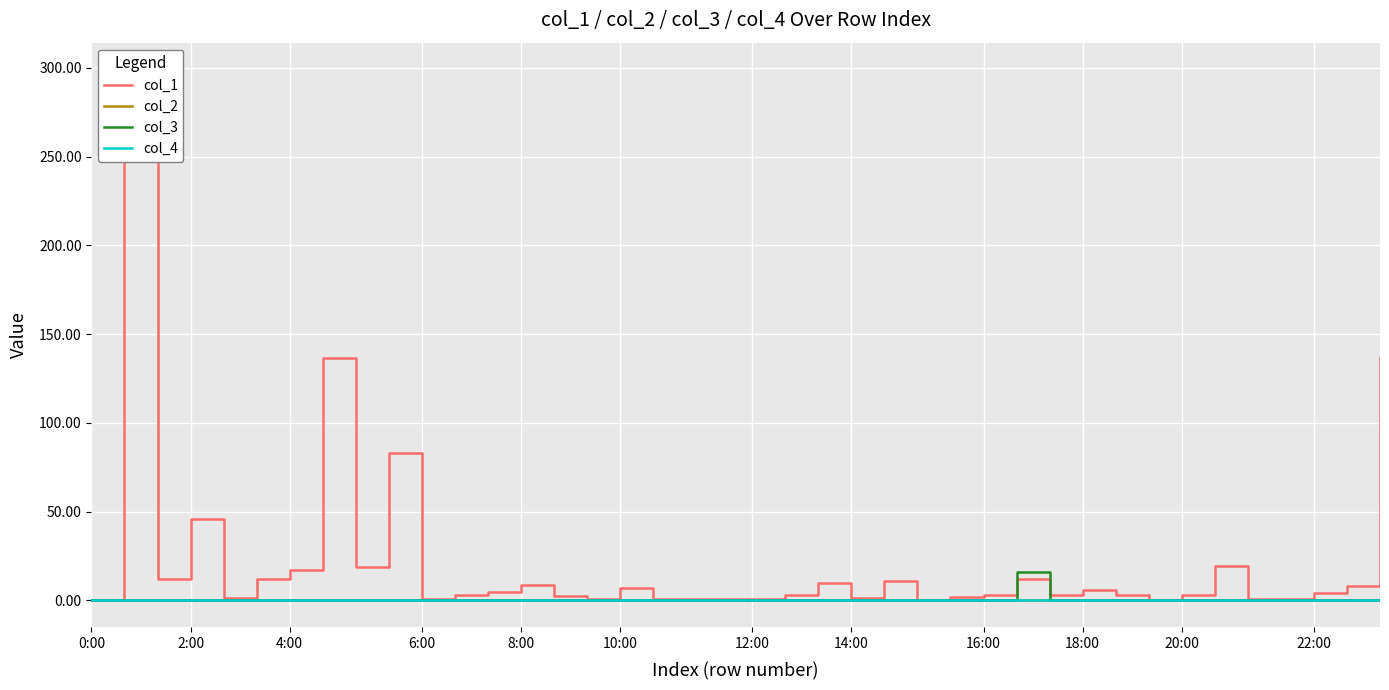

At 25, list the series in order from smallest to largest.

col_2, col_3, col_4, col_1